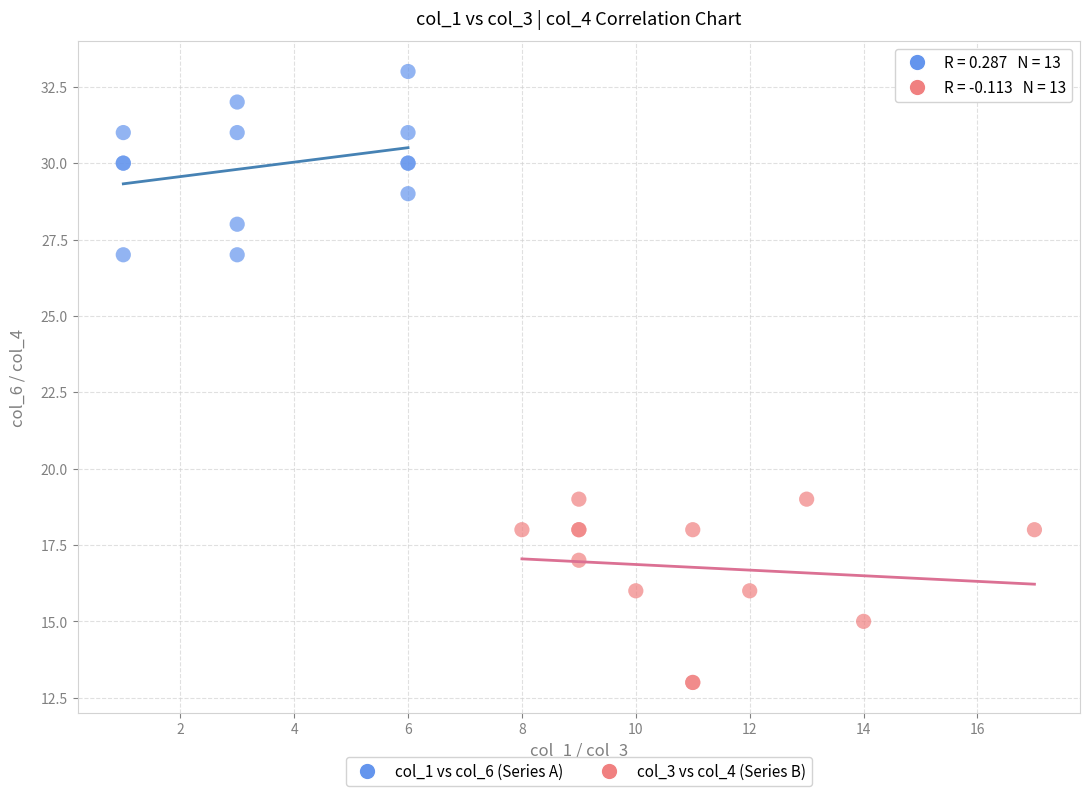

Which series reaches the minimum Y coordinate?

col_3 vs col_4 (Series B)